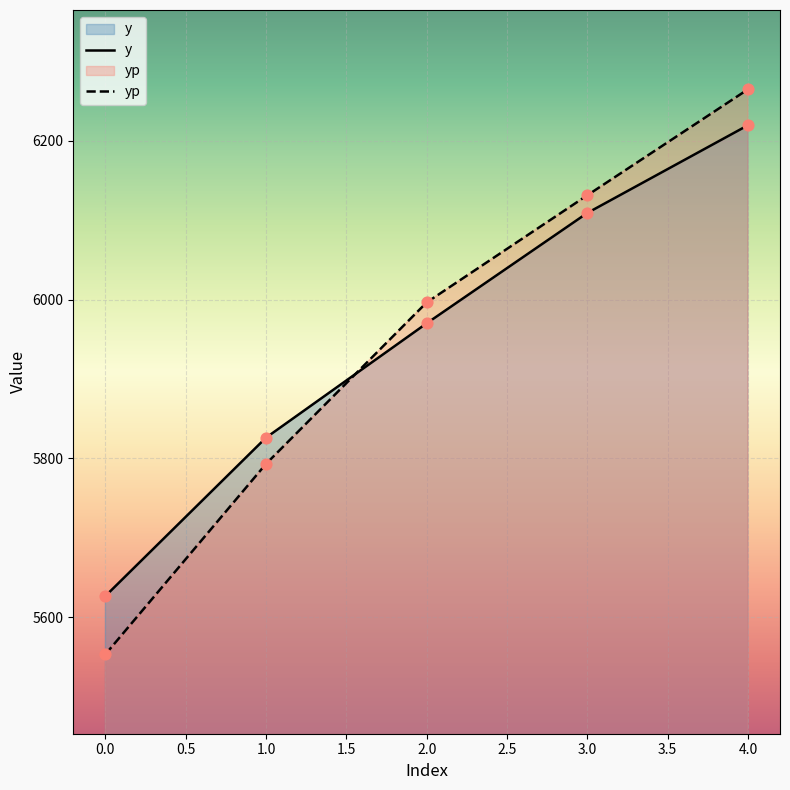

Which series has the widest spread of Y values?

yp